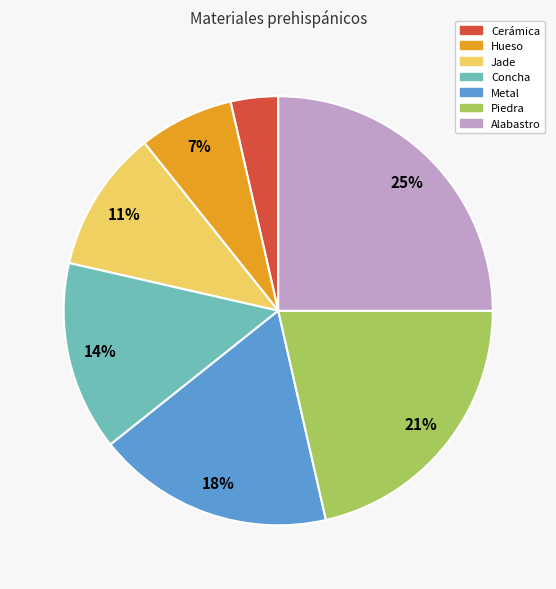

Is there a majority slice in this chart?

No